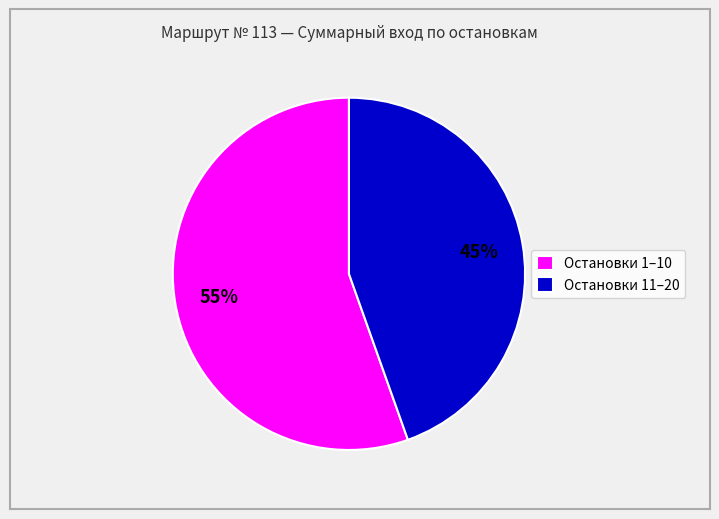

Is there a majority slice in this chart?

Yes